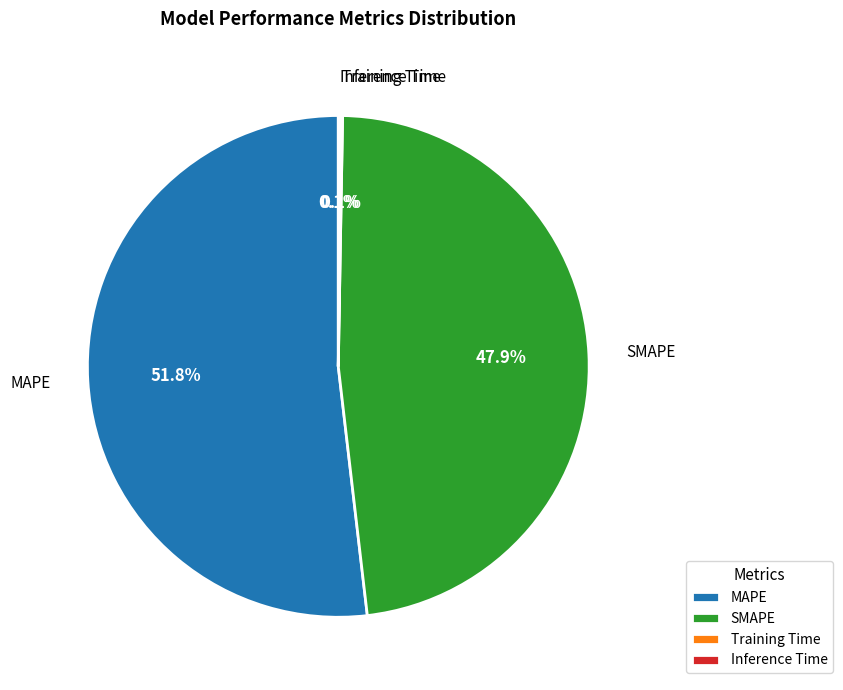

The SMAPE slice represents 48% of the pie. True or false?

True